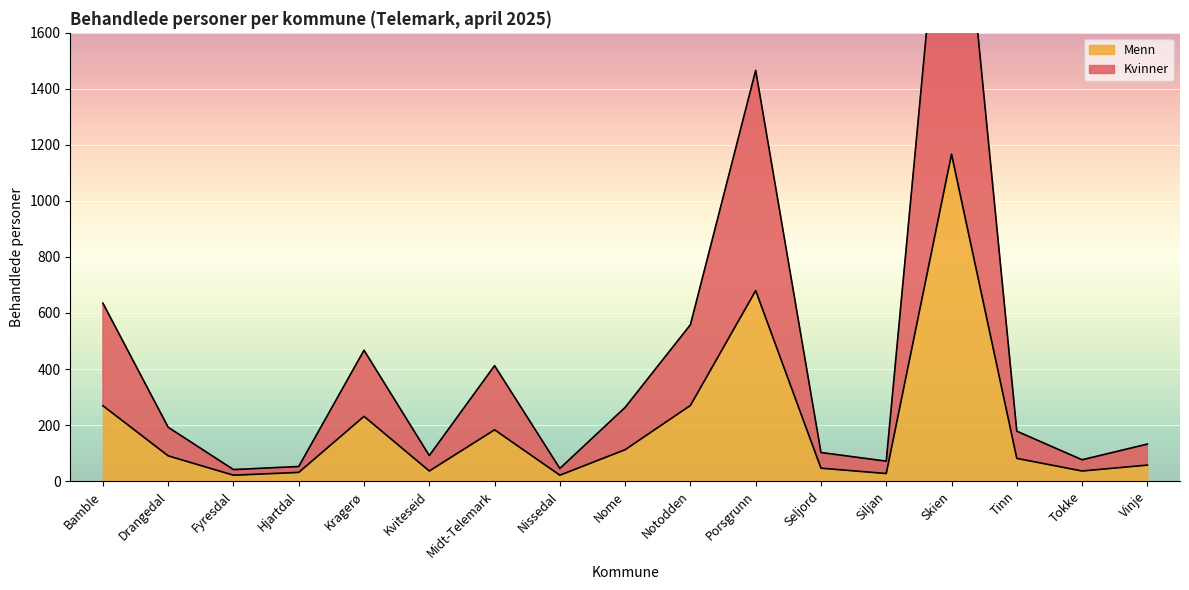

What is the difference between the highest and lowest values at Nissedal?

24